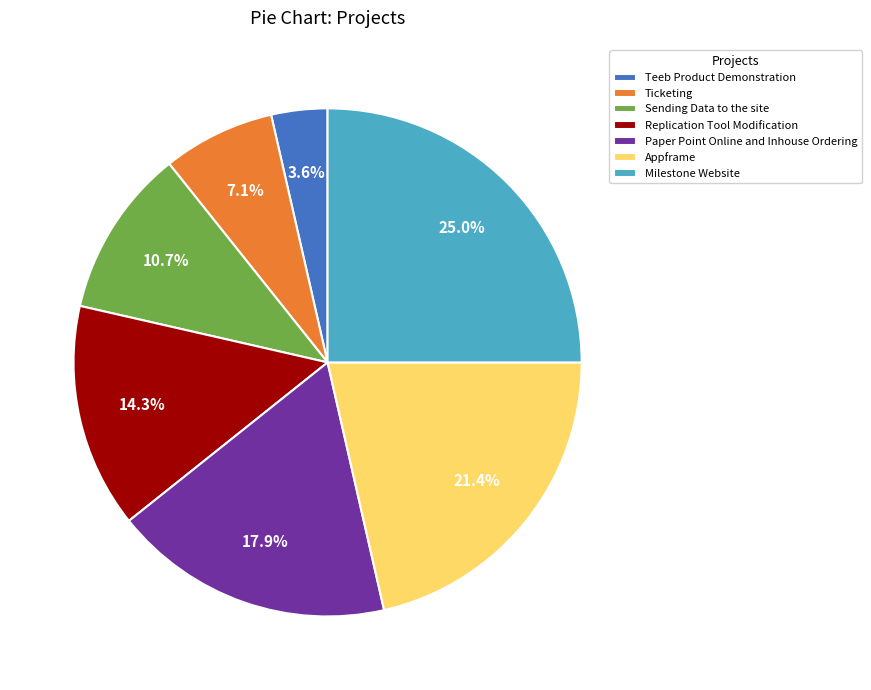

Is there a majority slice in this chart?

No